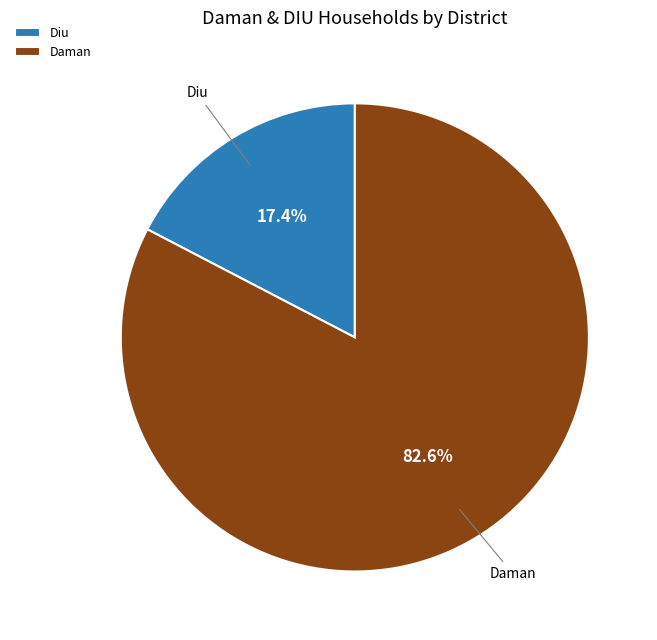

Which category has the biggest portion of the pie?

Daman